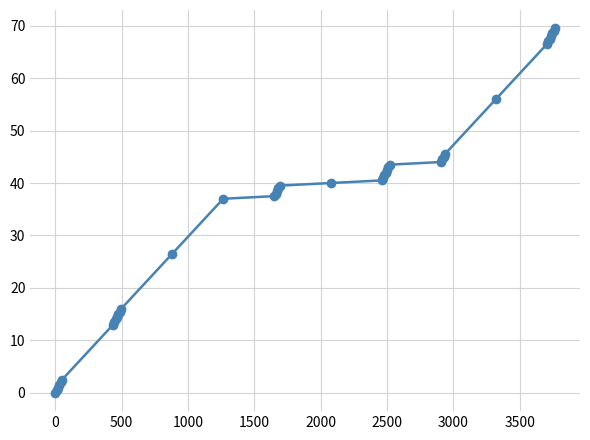

What is the sum of all values?

1410.0